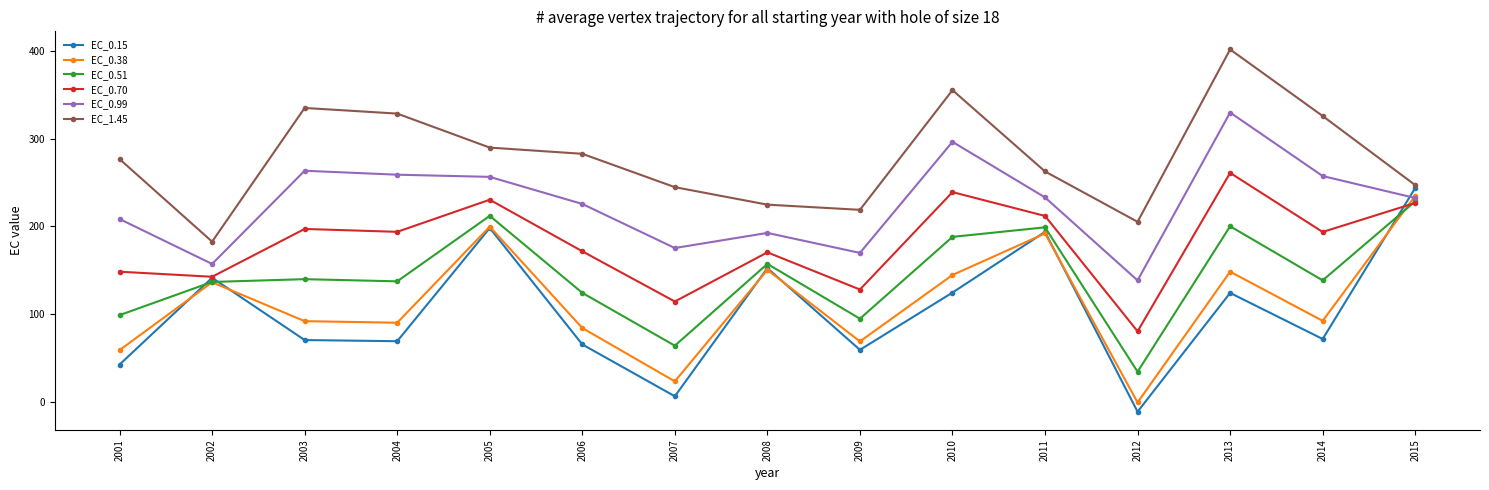

What is the value of the EC_0.51 point at the 10th from the left?

188.0